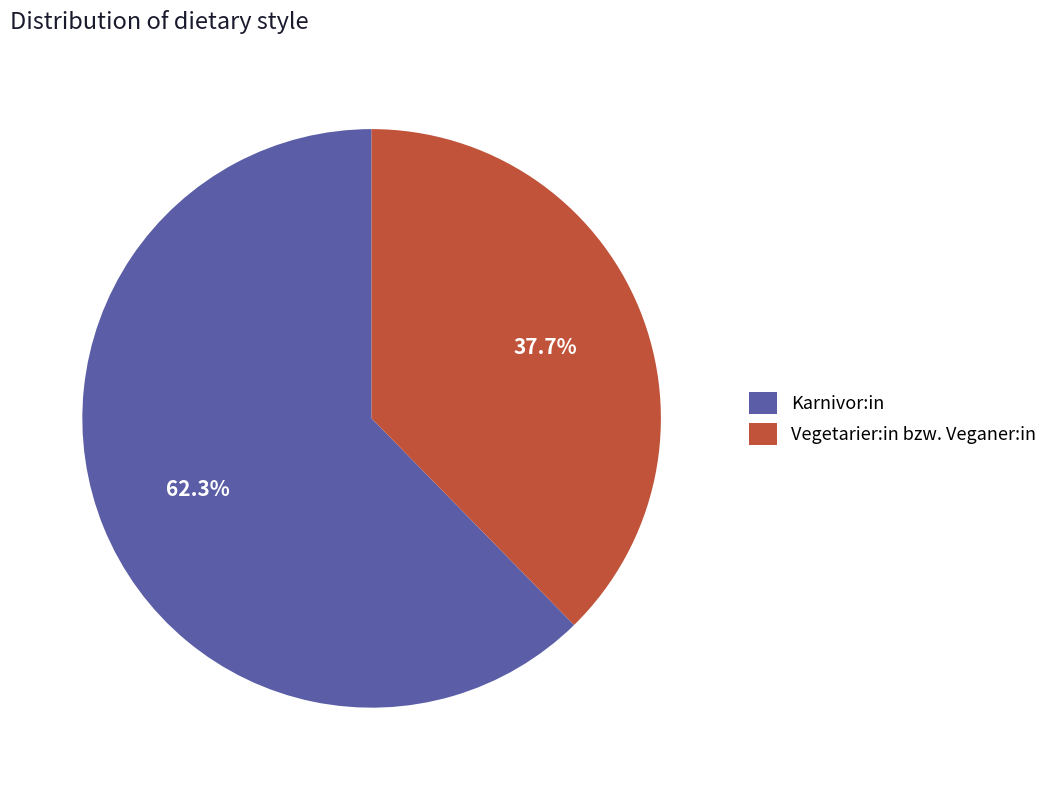

Does any single category account for the majority?

Yes